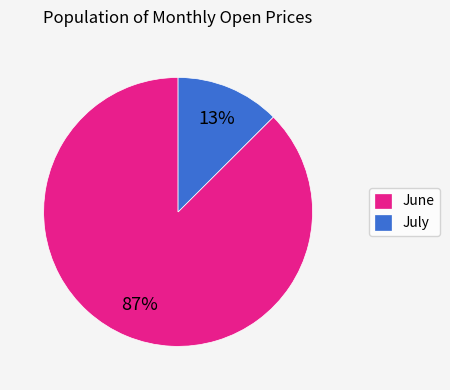

The June slice represents 87% of the pie. True or false?

True